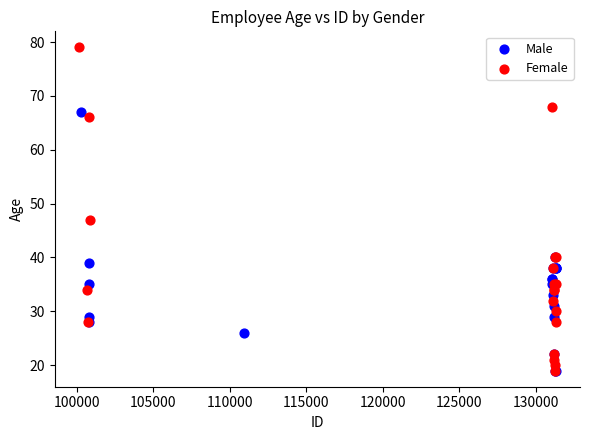

Which series reaches the maximum Y coordinate?

Female